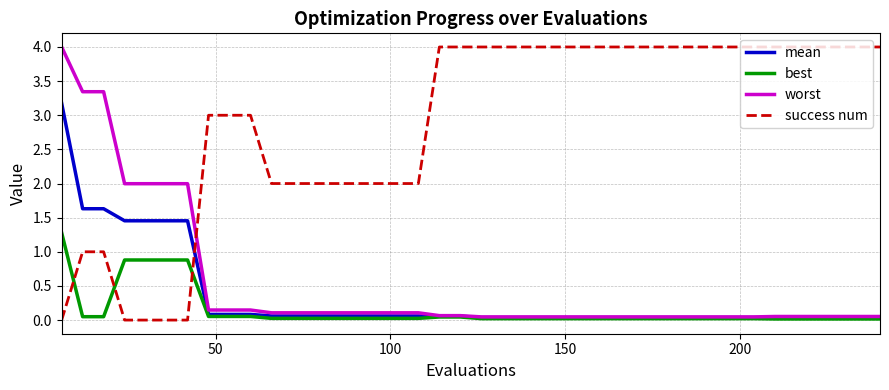

Which series has the largest total across all categories?

success num